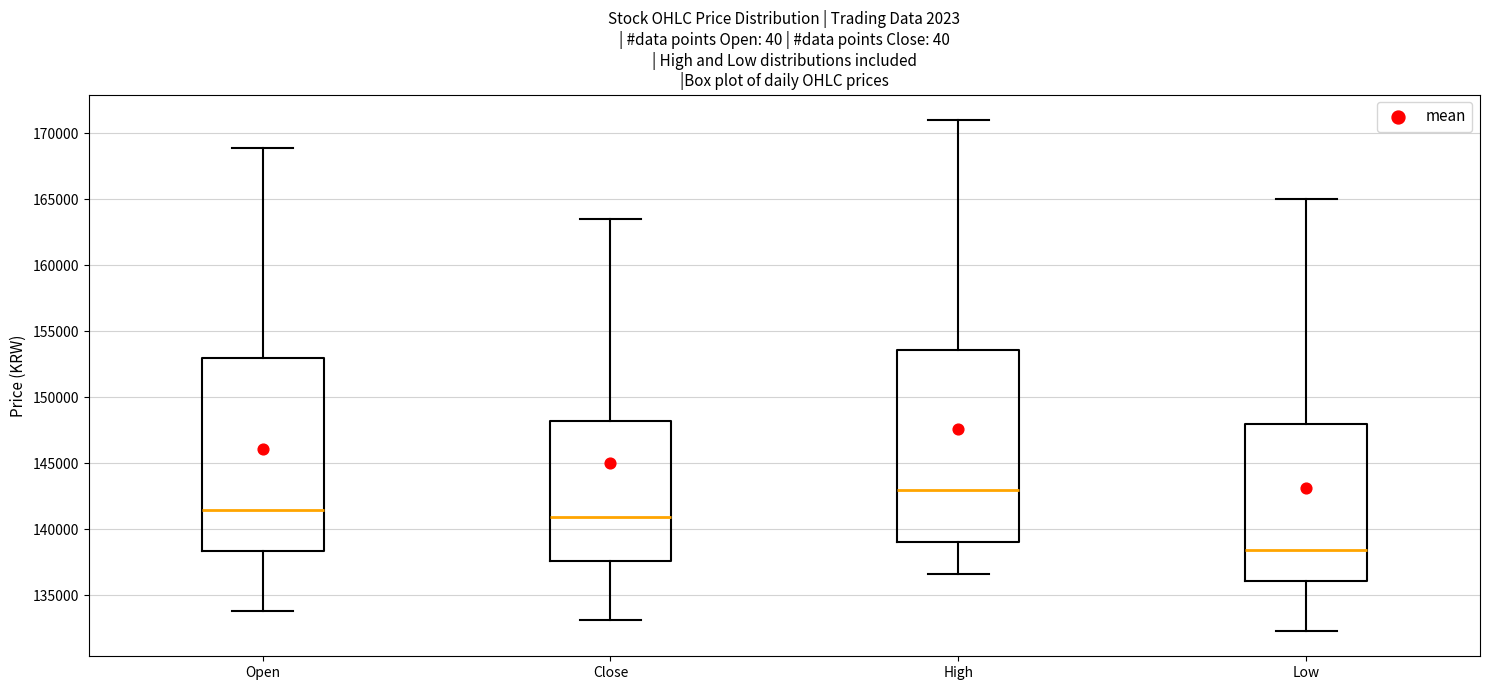

Reading left to right, read every box against the y-axis: the position of its median line, the range the box covers, and the ends of its whiskers. The values are not printed on the chart, so give them approximately, as read against the axis.

Open: median 141500, box 138500 to 153000, whiskers 134000 to 169000
Close: median 141000, box 137500 to 148000, whiskers 133000 to 163500
High: median 143000, box 139000 to 153500, whiskers 136500 to 171000
Low: median 138500, box 136000 to 148000, whiskers 132500 to 165000